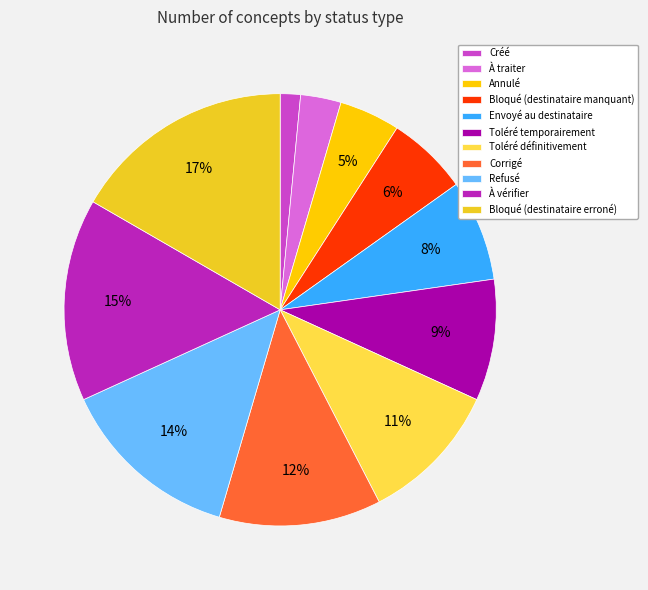

Combined, do Toléré définitivement and Toléré temporairement account for over 50%?

No